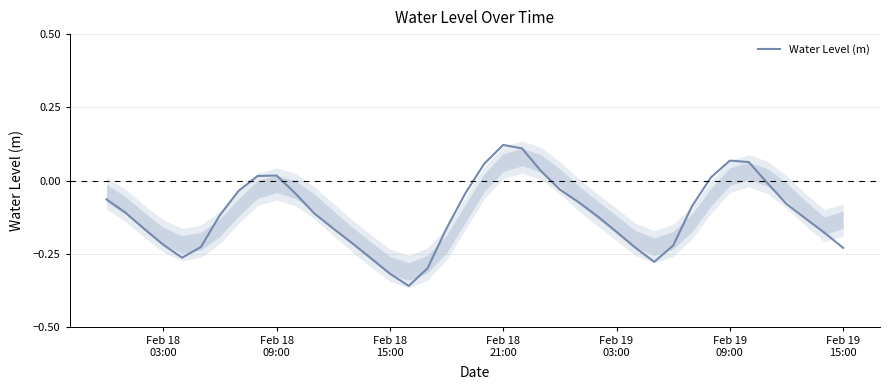

Reading left to right, list all the values displayed in this chart.

-0.1	-0.1	-0.2	-0.2	-0.3	-0.2	-0.1	-0.0	0.0	0.0	-0.0	-0.1	-0.2	-0.2	-0.3	-0.3	-0.4	-0.3	-0.2	-0.0	0.1	0.1	0.1	0.0	-0.0	-0.1	-0.1	-0.2	-0.2	-0.3	-0.2	-0.1	0.0	0.1	0.1	-0.0	-0.1	-0.1	-0.2	-0.2